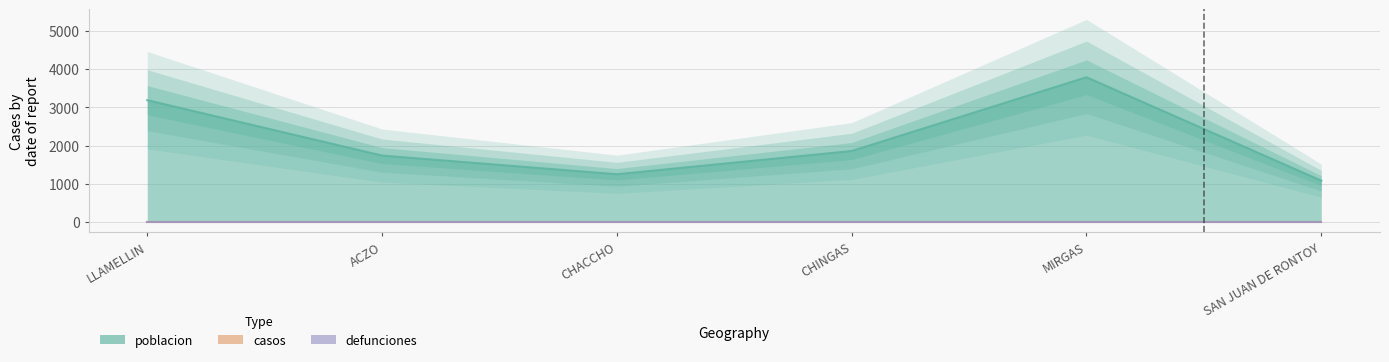

List the labels in order of casos value, smallest first.

LLAMELLIN, ACZO, CHACCHO, CHINGAS, MIRGAS, SAN JUAN DE RONTOY